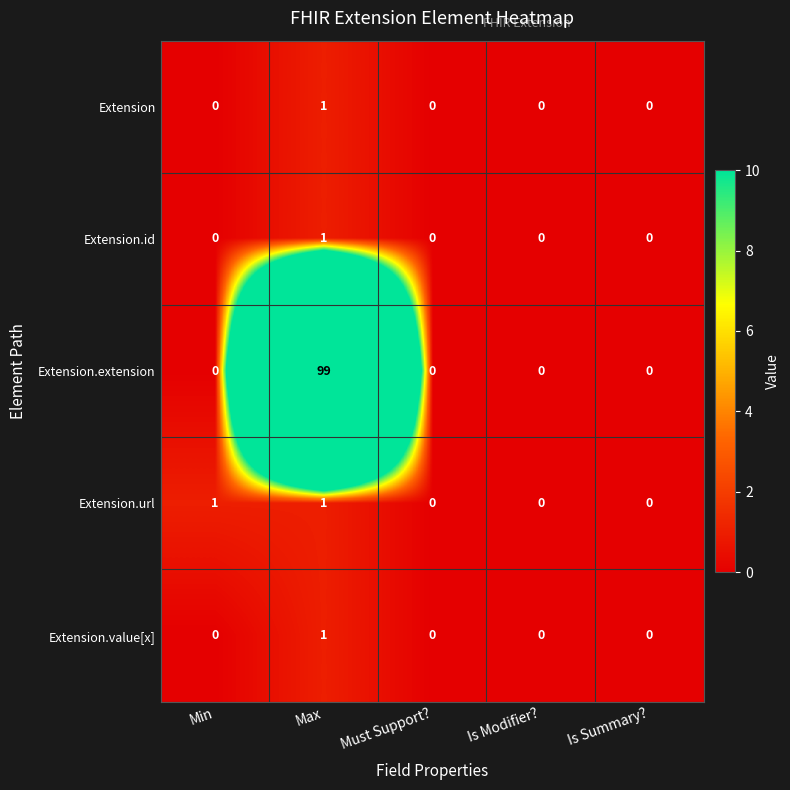

How many distinct data groups are displayed?

5